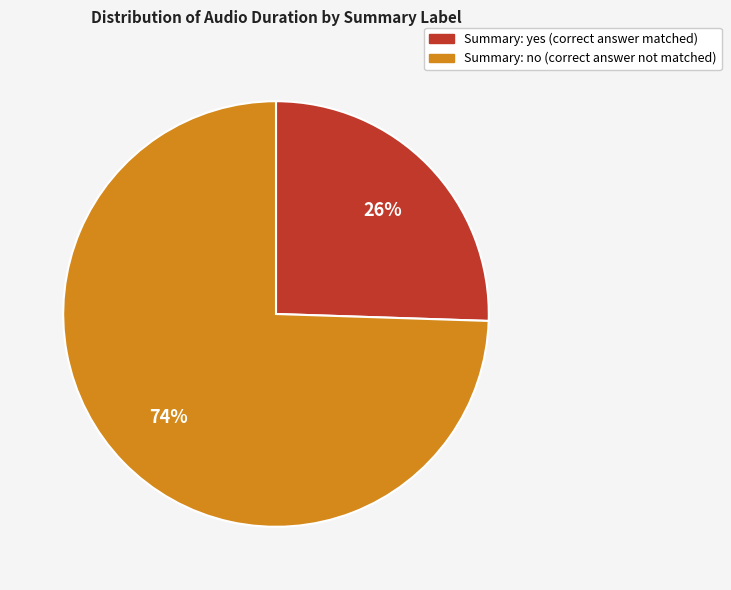

Is there a majority slice in this chart?

Yes